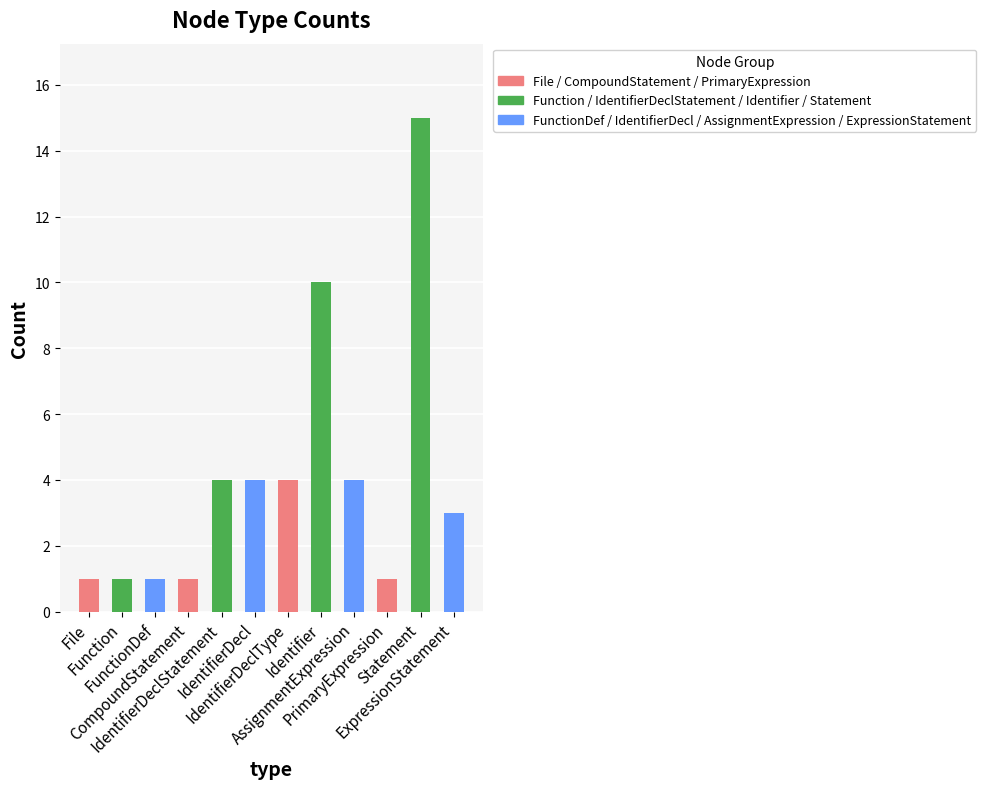

What is the smallest value displayed?

1